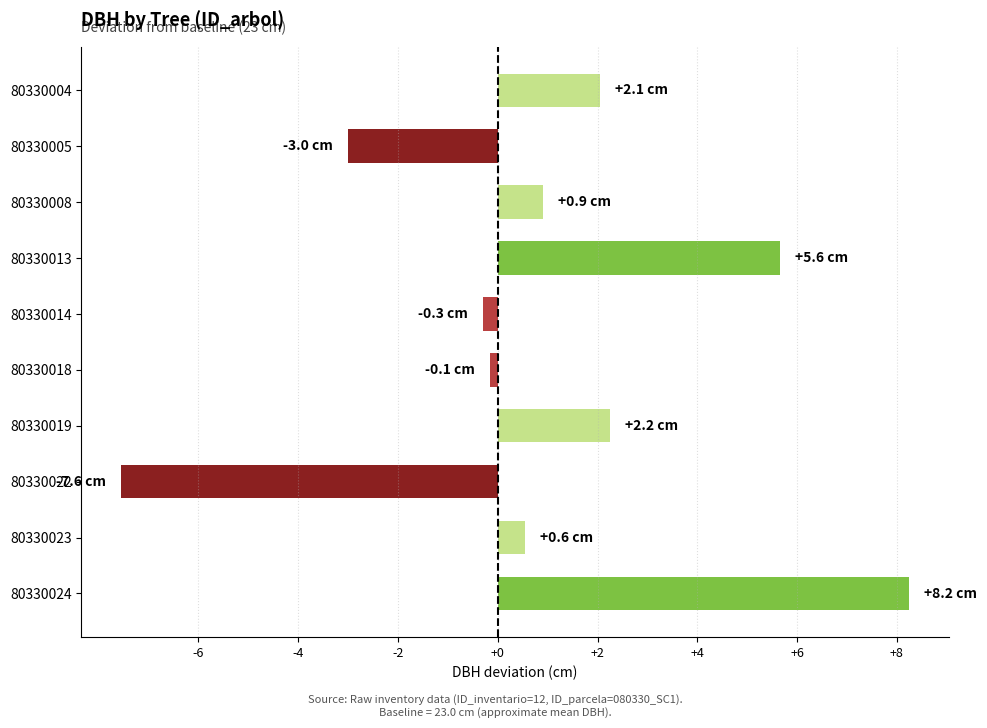

What is the average value?

0.9